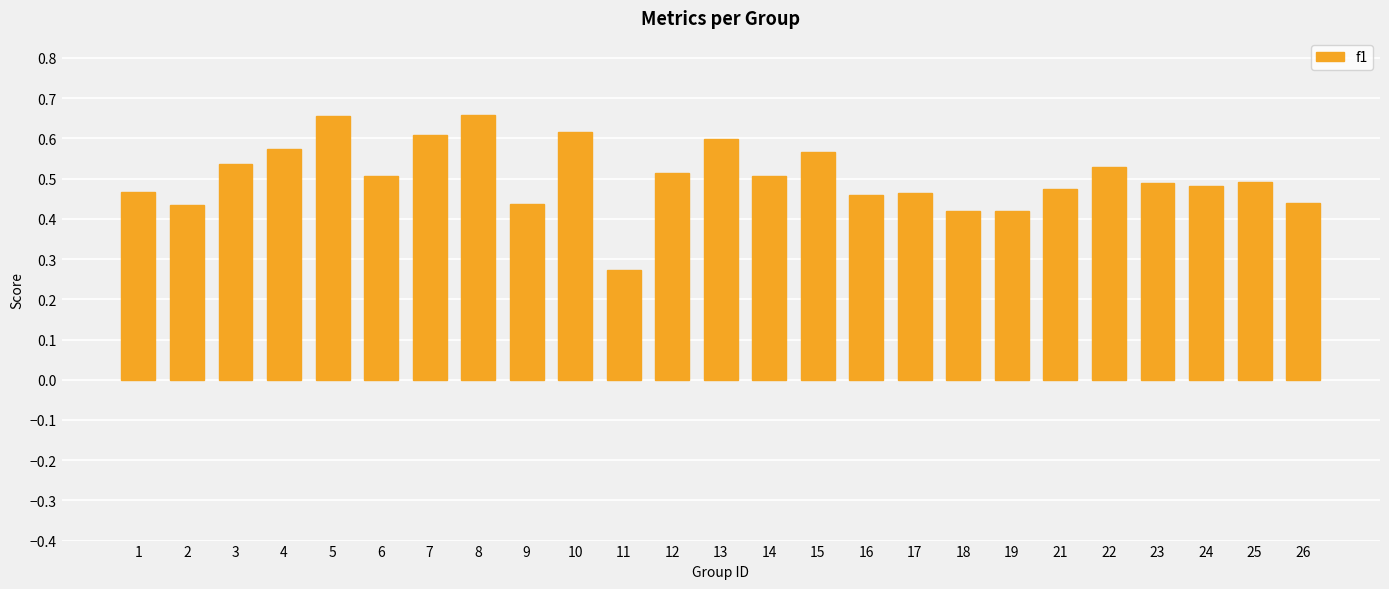

At which category does the chart reach its minimum across all series?

11